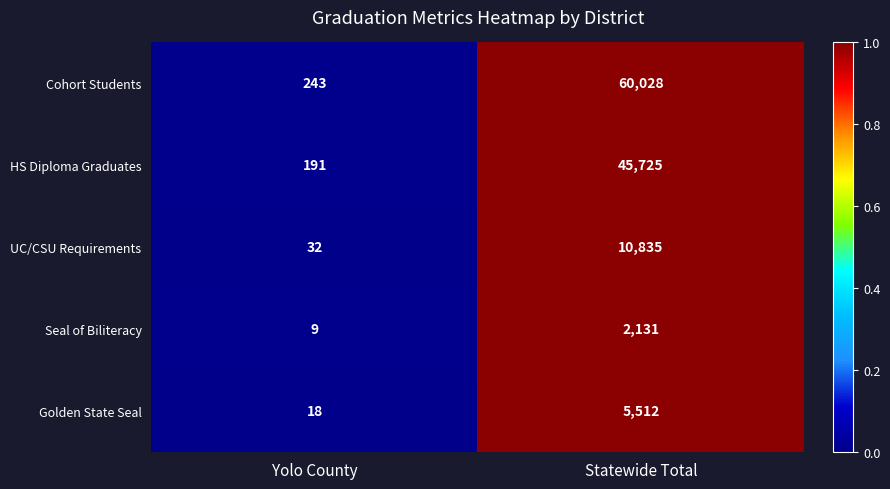

Reading right to left, transcribe all the data shown in this chart.

Cohort Students: Statewide Total=60028	Yolo County=243
HS Diploma Graduates: Statewide Total=45725	Yolo County=191
UC/CSU Requirements: Statewide Total=10835	Yolo County=32
Seal of Biliteracy: Statewide Total=2131	Yolo County=9
Golden State Seal: Statewide Total=5512	Yolo County=18